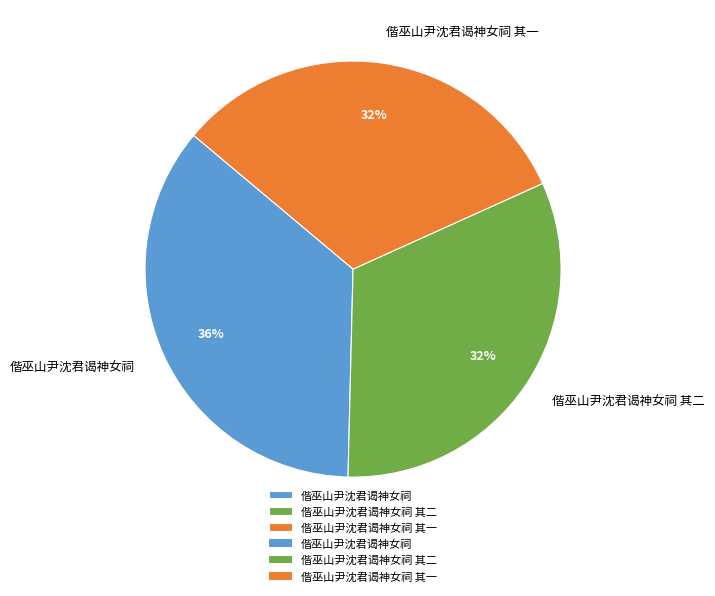

Is the sum of 偕巫山尹沈君谒神女祠 其二 and 偕巫山尹沈君谒神女祠 greater than half?

Yes